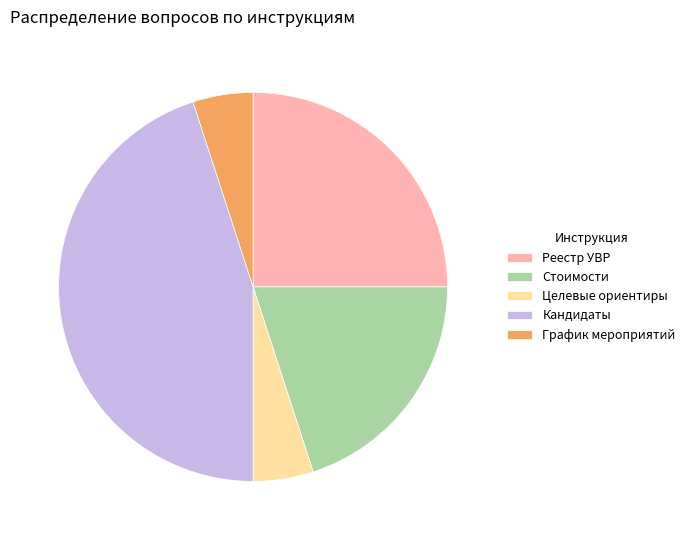

Which slice is the largest?

Кандидаты